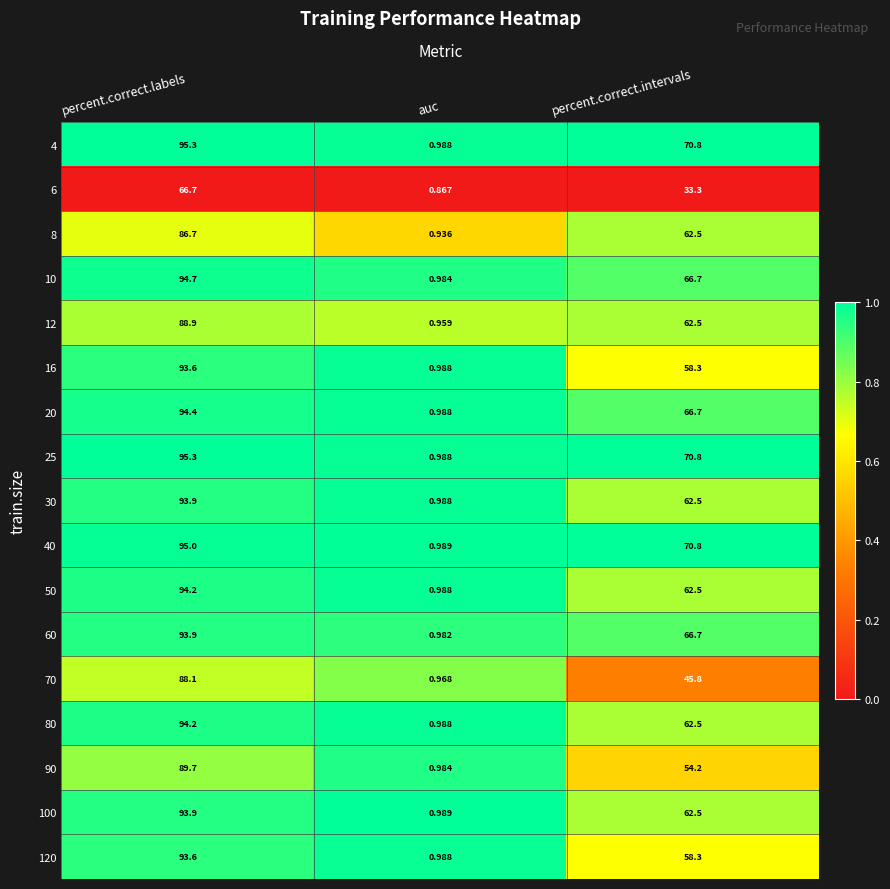

What is the total value across all series at auc?

16.6